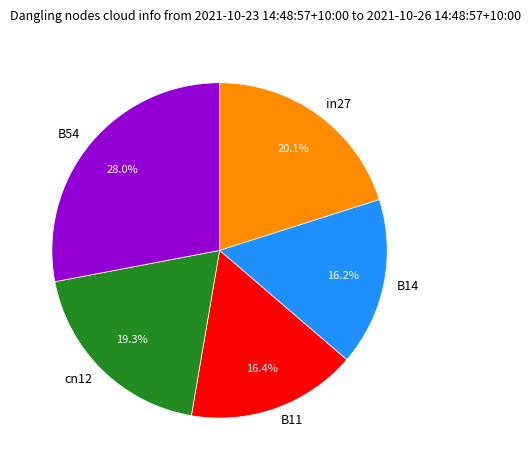

To the nearest percent, what is the difference between the largest and smallest slice percentages?

12%